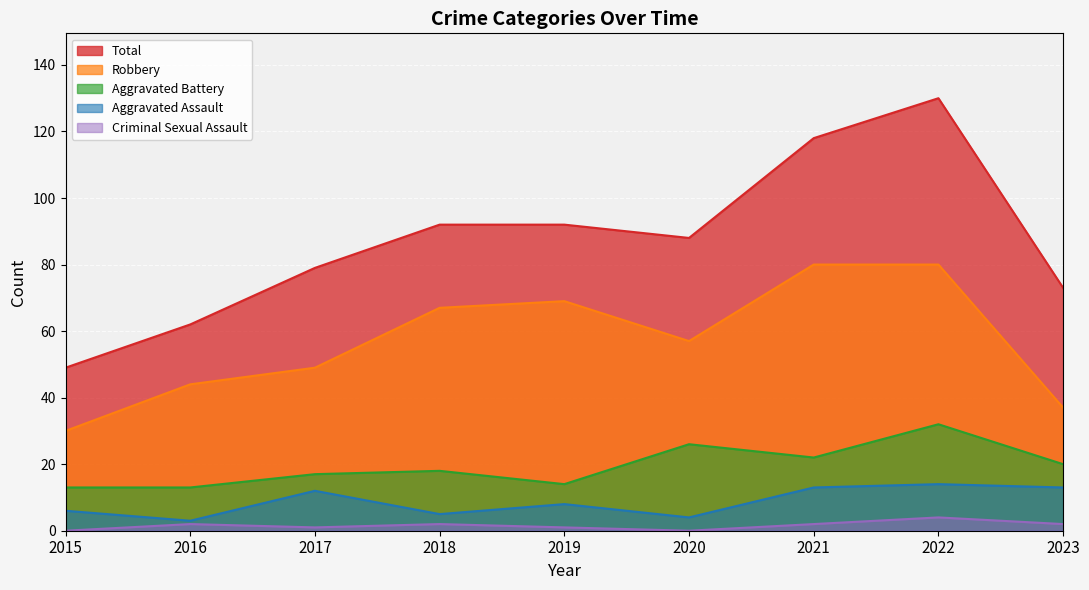

What is the difference between the maximum and minimum values in the Robbery series?

50